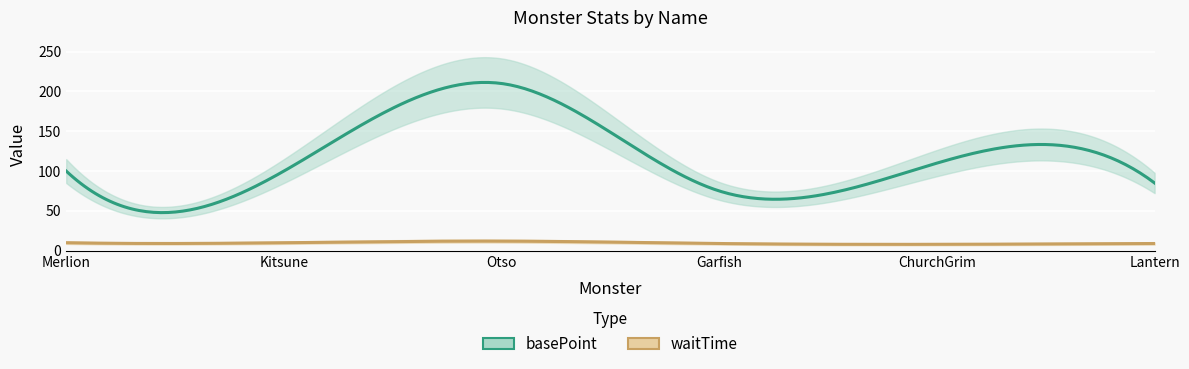

Is the value of basePoint at Kitsune greater than the value of waitTime at Lantern?

Yes